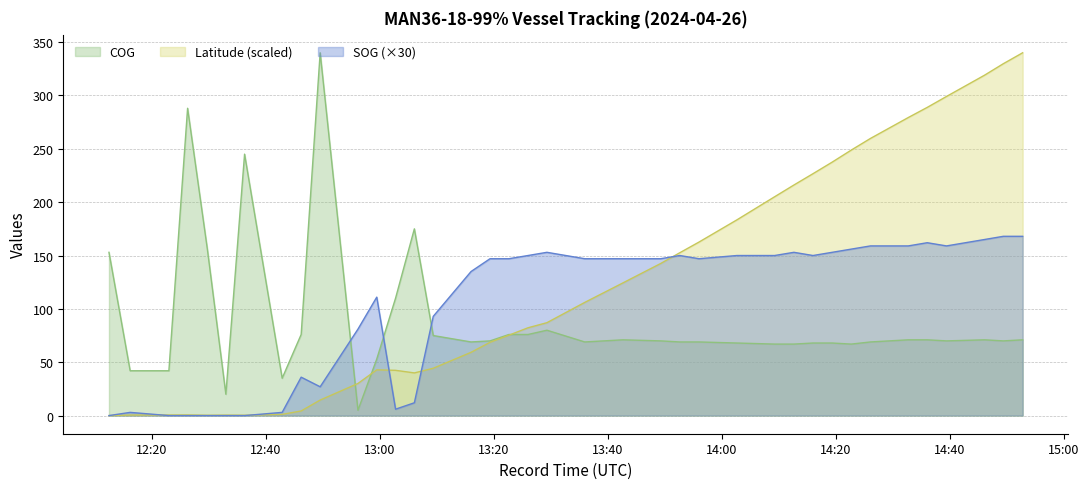

At which label is SOG closest to 84?

2024-04-26 12:56:09